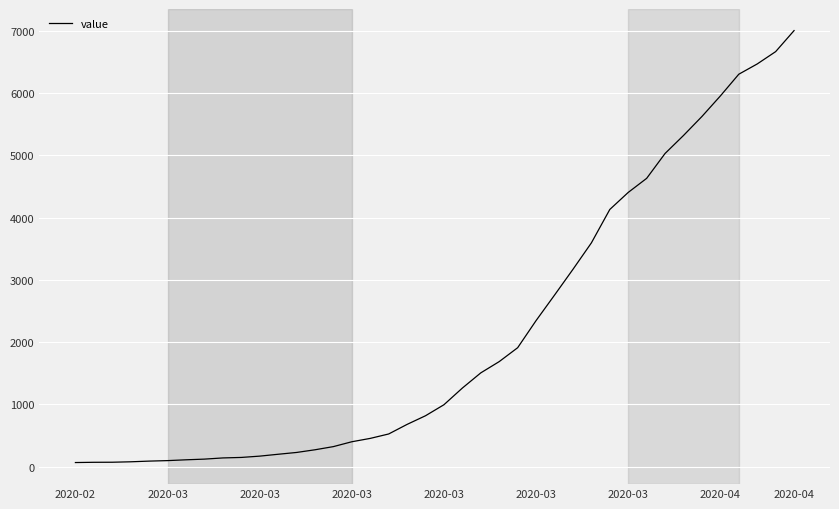

What is the difference between the maximum and minimum values?

6940